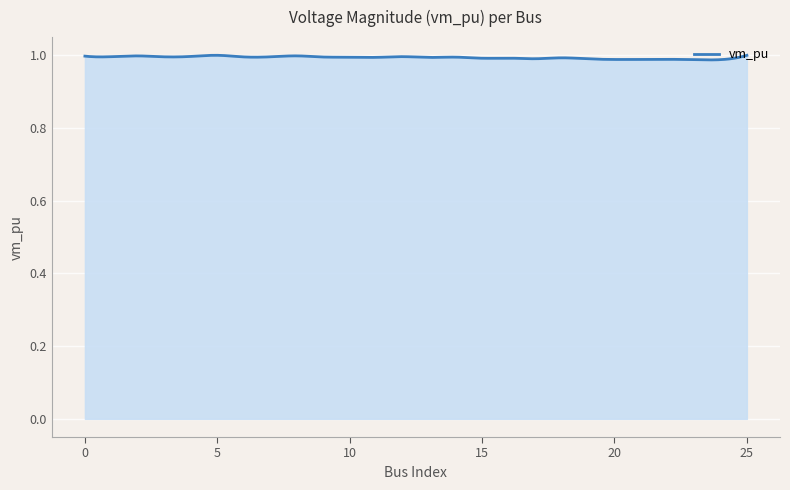

How many lines are shown in the chart?

1